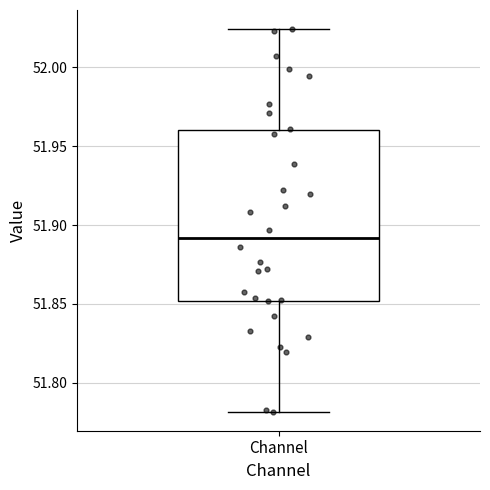

Where does the upper whisker of the box for Channel end on the y-axis? The values are not printed on the chart, so give them approximately, as read against the axis.

52.025